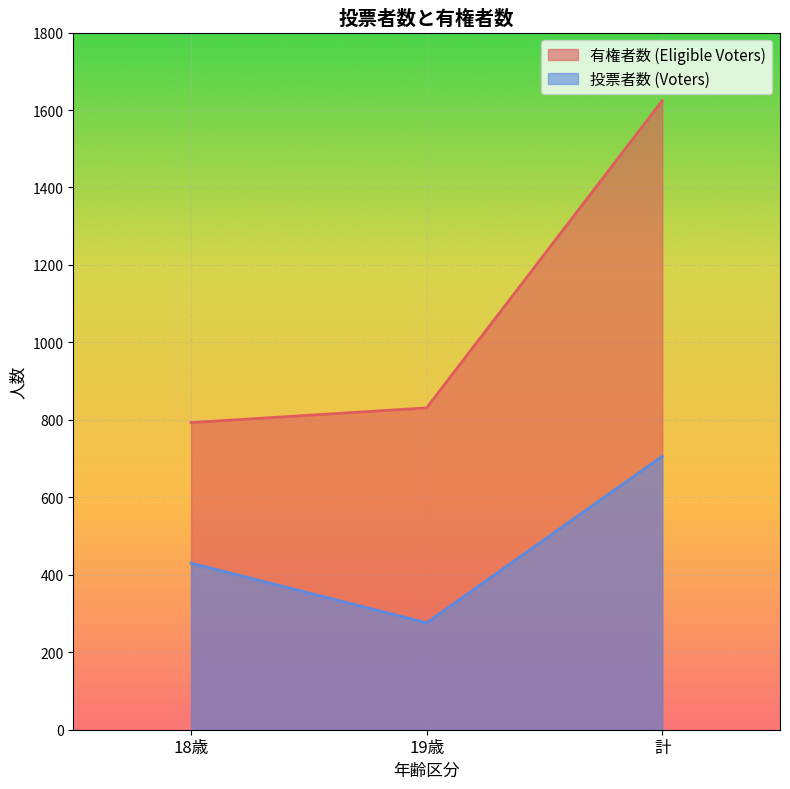

What is the total value across all series at 19歳?

1107